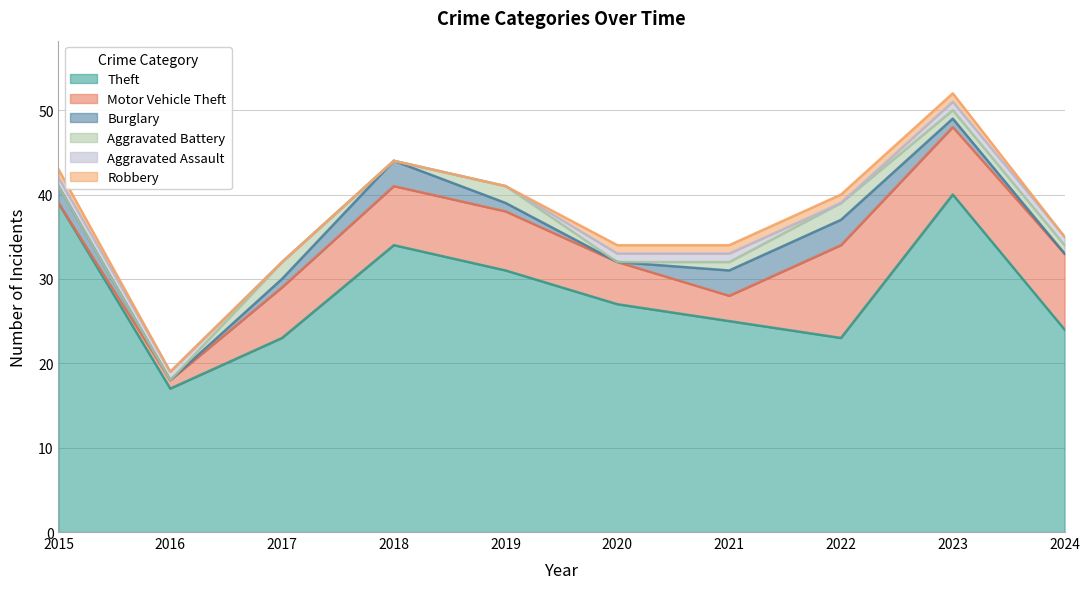

What are all the series names shown in the legend?

Theft, Motor Vehicle Theft, Burglary, Aggravated Battery, Aggravated Assault, Robbery